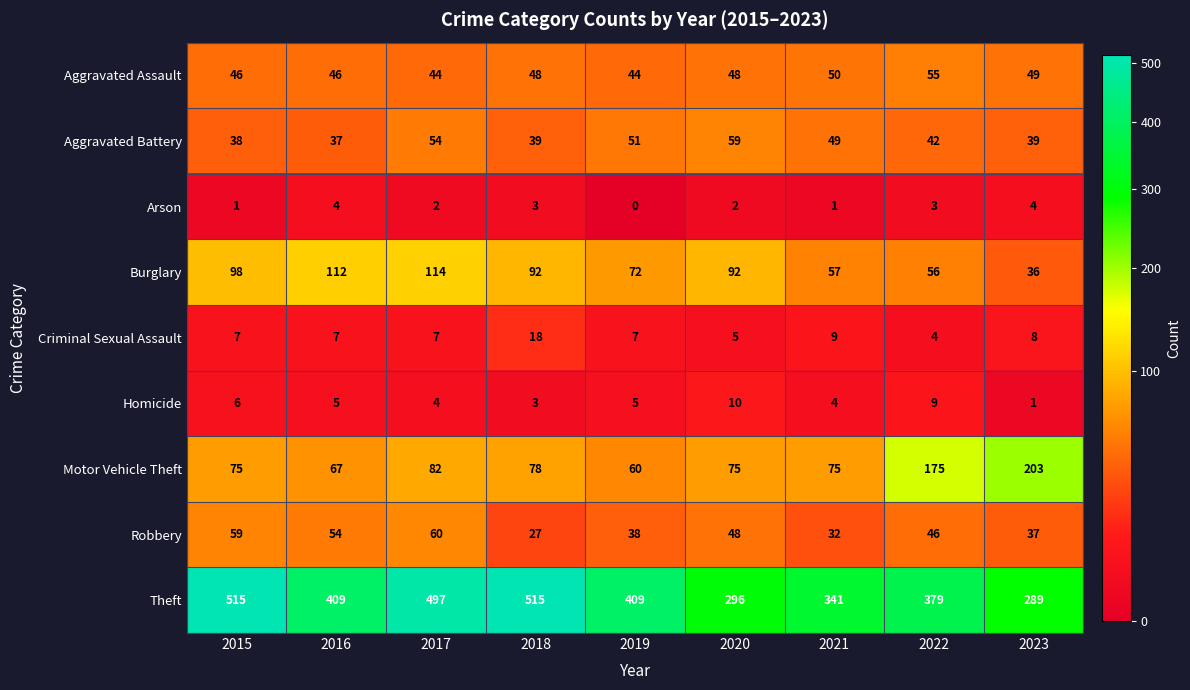

The value of Arson at 2023 is 4. True or false?

True